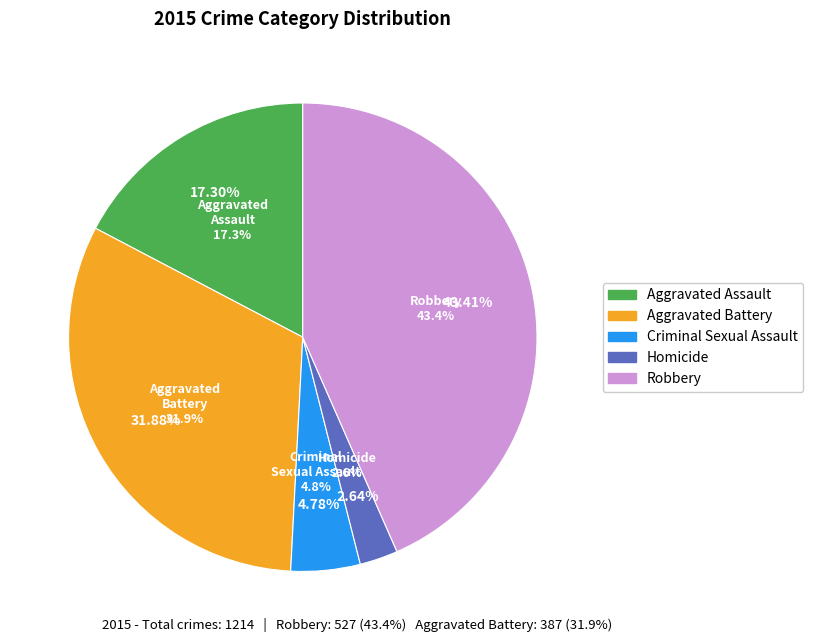

True or false: Robbery accounts for 43% of the total.

True